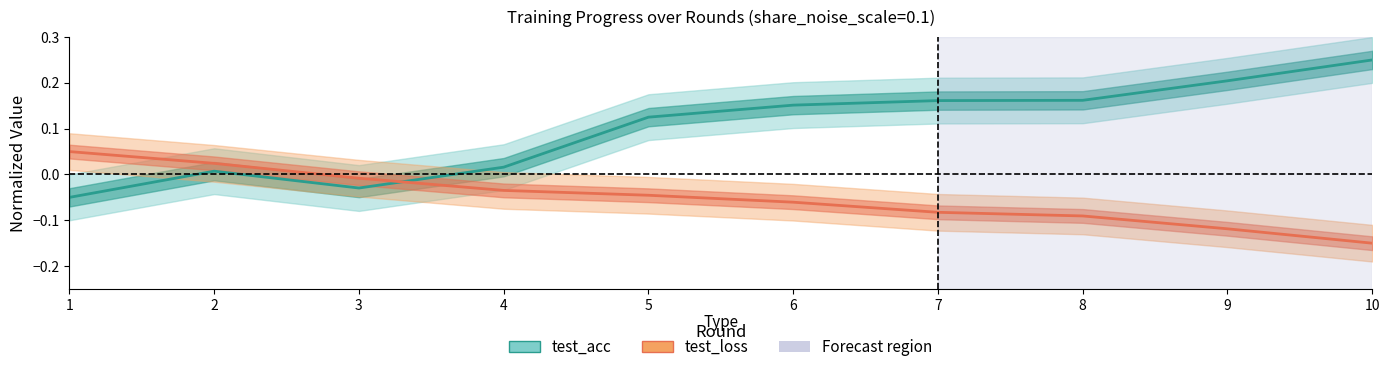

Between 4 and 1, which is larger?

4